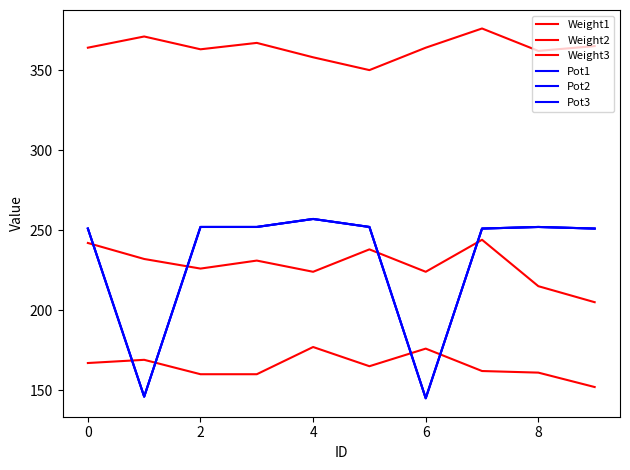

Is this an area chart (filled region under the line)?

No